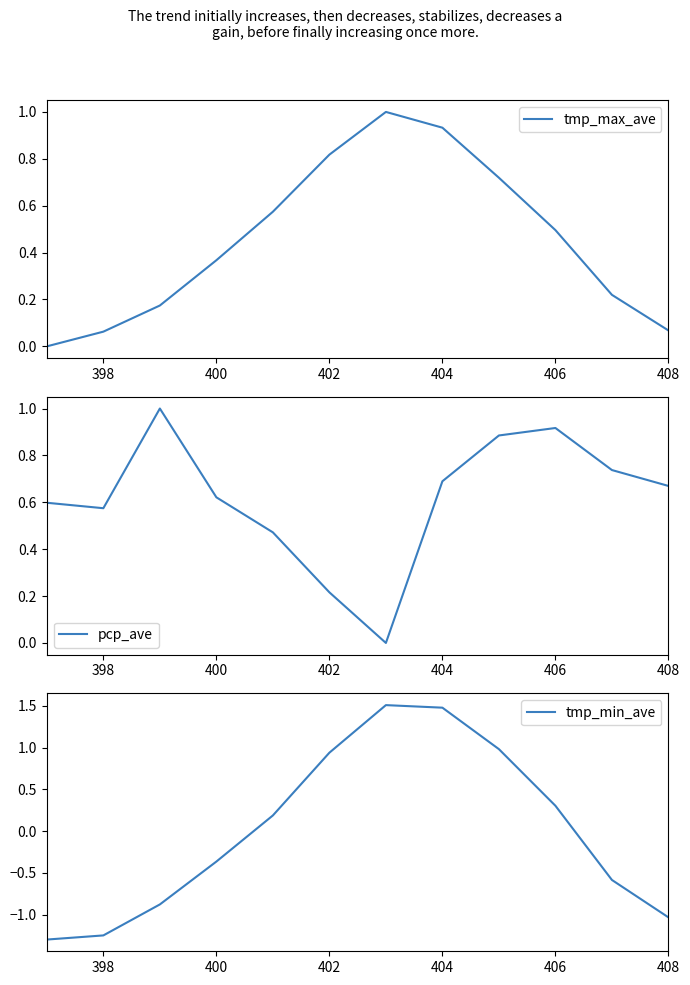

True or false: tmp_max_ave has a value of 0.1 at 400.

False